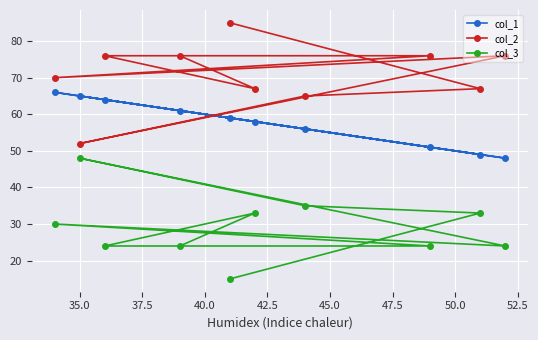

True or false: col_3 and col_2 cross at least once.

False